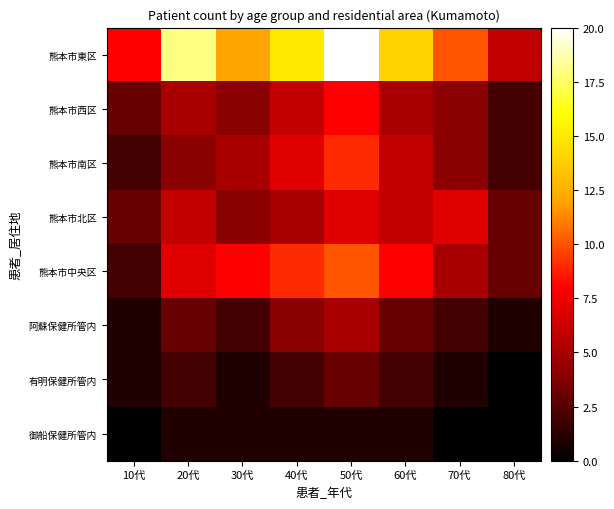

Reading left to right, transcribe all the data shown in this chart.

熊本市東区: 10代=8	20代=18	30代=12	40代=15	50代=20	60代=14	70代=10	80代=6
熊本市西区: 10代=3	20代=5	30代=4	40代=6	50代=8	60代=5	70代=4	80代=2
熊本市南区: 10代=2	20代=4	30代=5	40代=7	50代=9	60代=6	70代=4	80代=2
熊本市北区: 10代=3	20代=6	30代=4	40代=5	50代=7	60代=6	70代=7	80代=3
熊本市中央区: 10代=2	20代=7	30代=8	40代=9	50代=10	60代=8	70代=5	80代=3
阿蘇保健所管内: 10代=1	20代=3	30代=2	40代=4	50代=5	60代=3	70代=2	80代=1
有明保健所管内: 10代=1	20代=2	30代=1	40代=2	50代=3	60代=2	70代=1	80代=0
御船保健所管内: 10代=0	20代=1	30代=1	40代=1	50代=1	60代=1	70代=0	80代=0